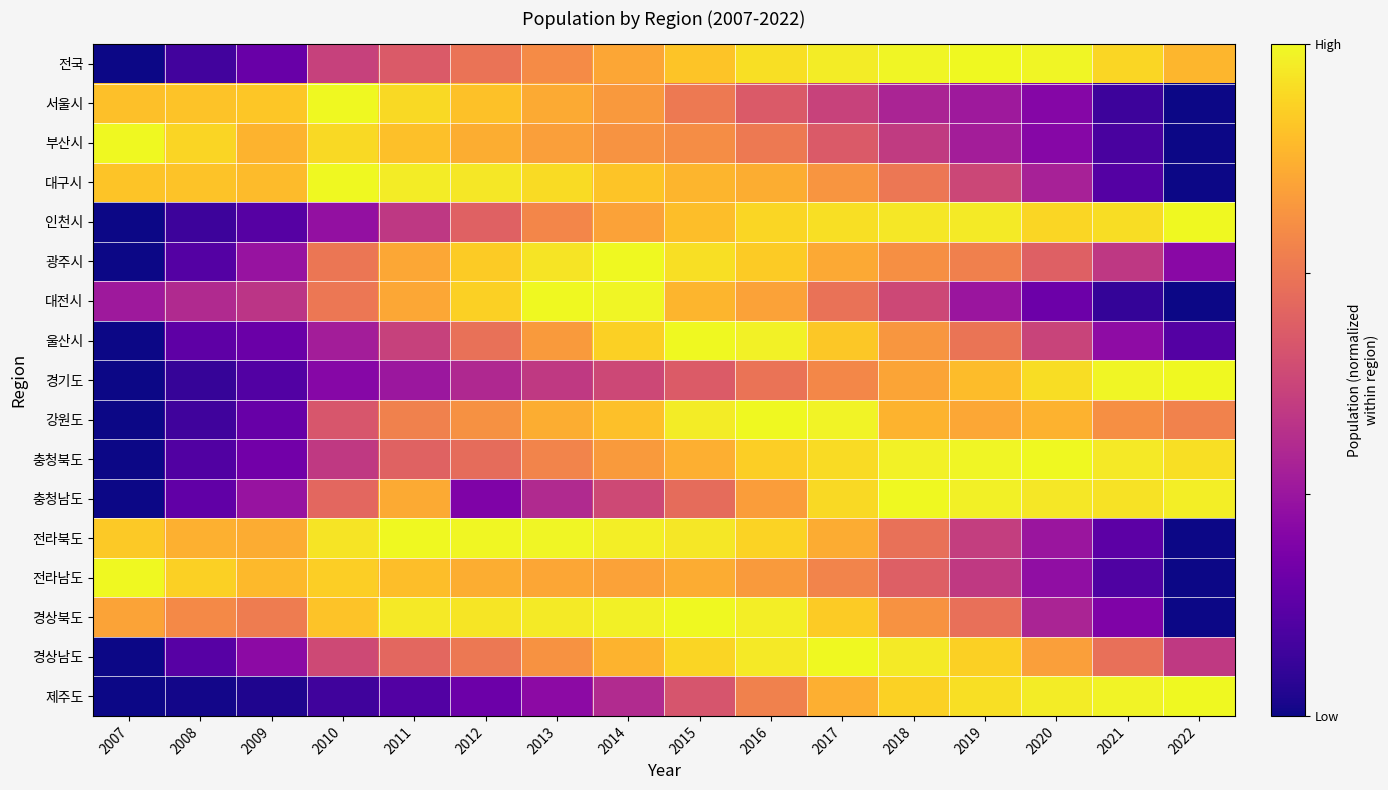

At 2016, list the series in order from smallest to largest.

서울시, 경기도, 부산시, 제주도, 전라남도, 충청남도, 대전시, 대구시, 광주시, 충청북도, 전라북도, 인천시, 전국, 경상남도, 경상북도, 울산시, 강원도